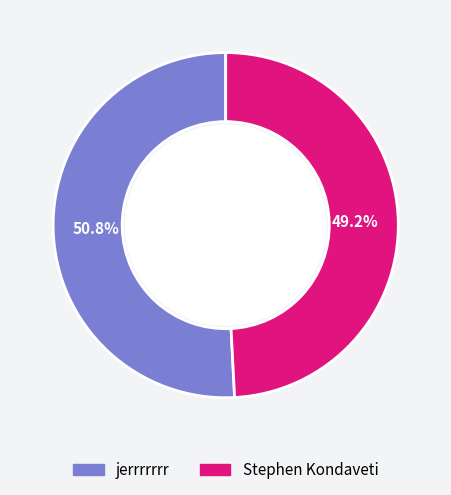

Which category has the biggest portion of the pie?

jerrrrrrr